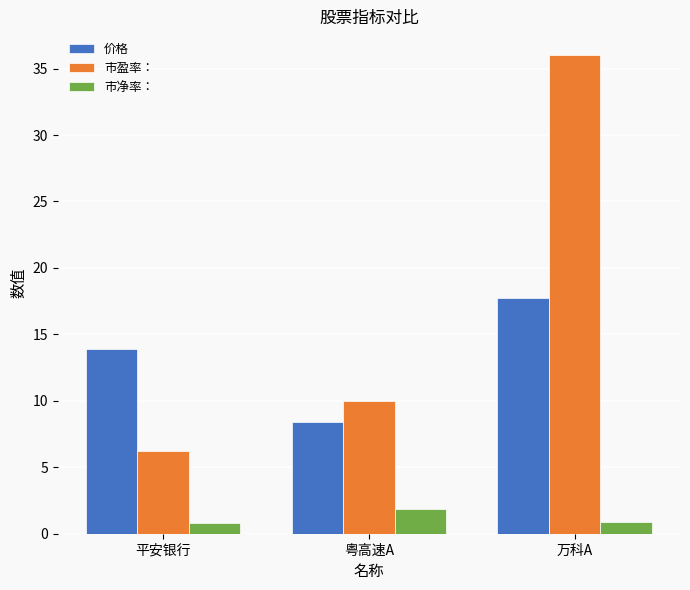

Which series has the largest range (max minus min)?

市盈率：